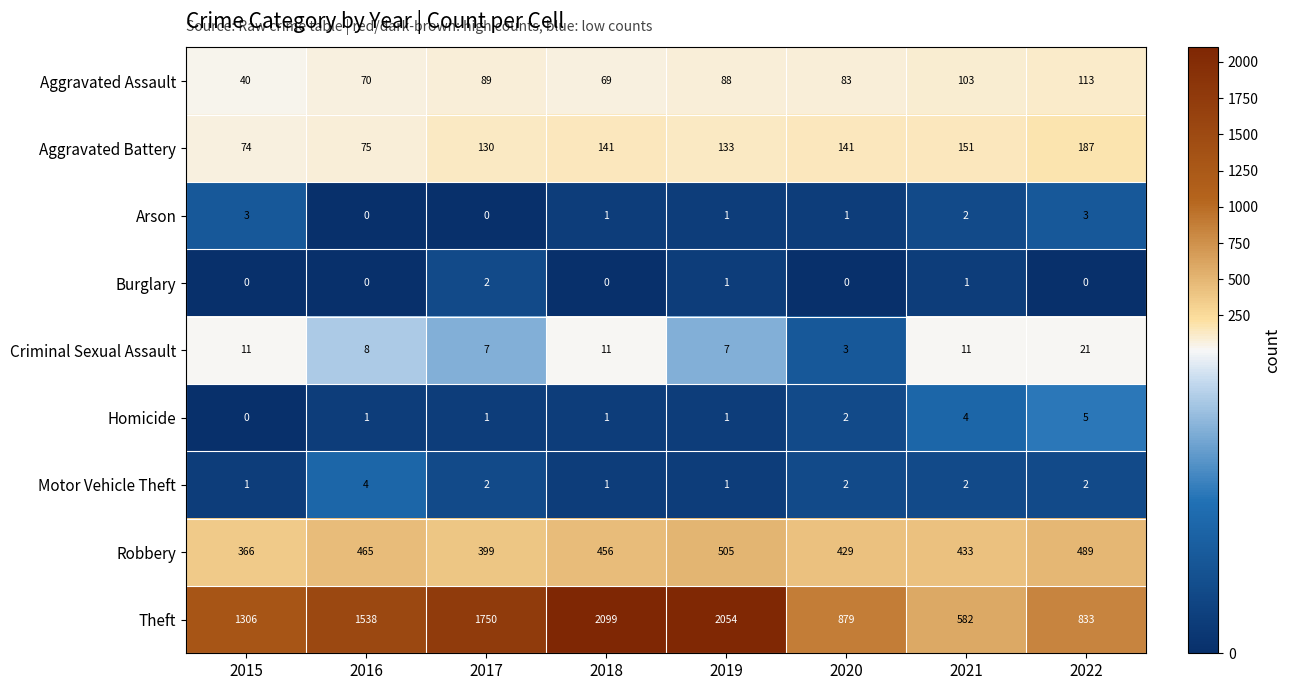

How many data points does each series have?

8